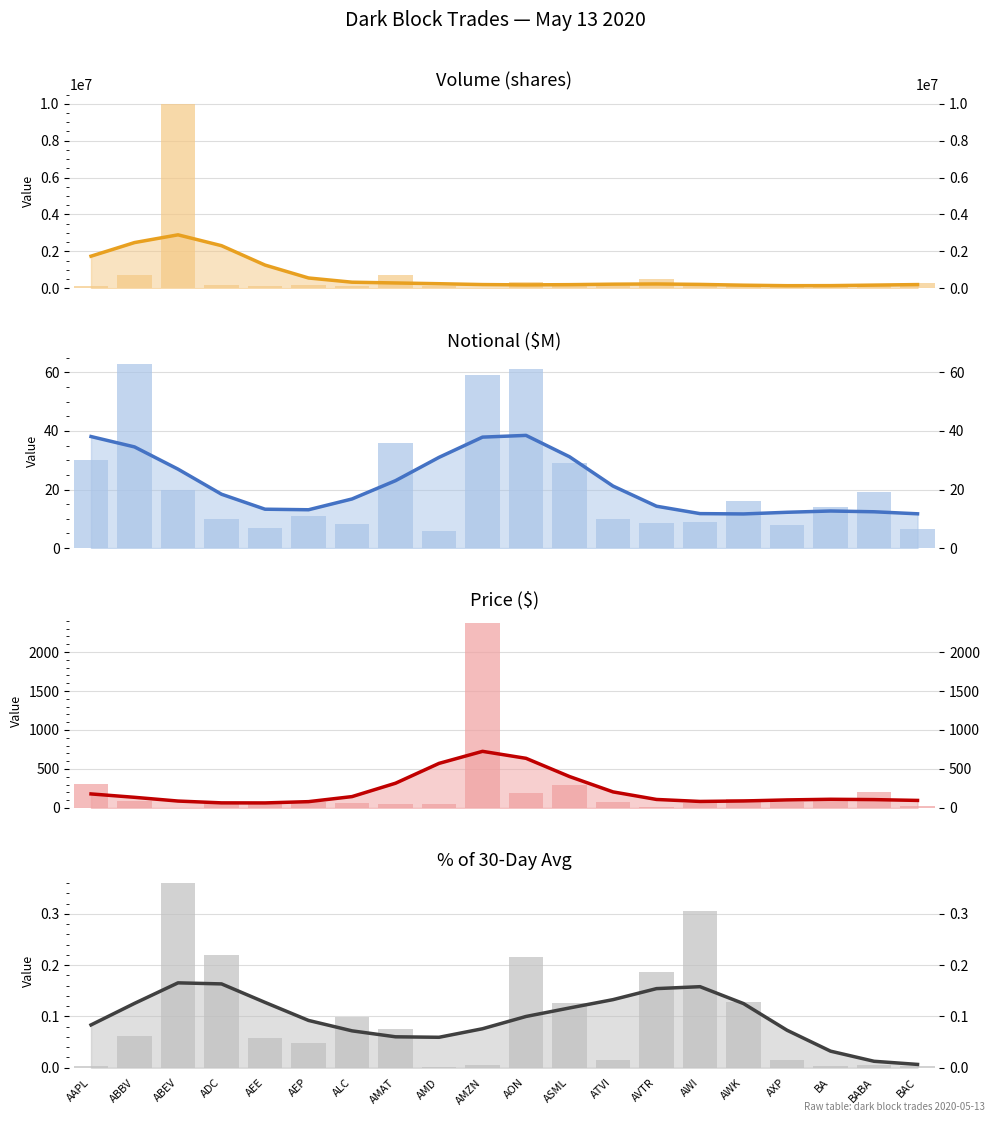

Are the bars grouped side by side (vs. stacked)?

Yes